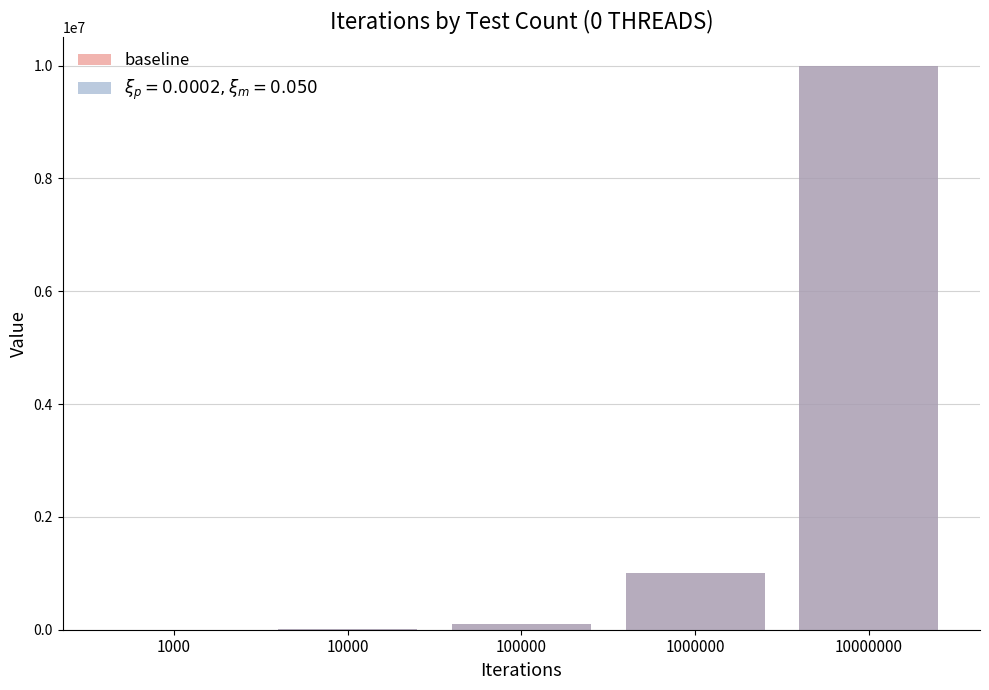

What is the greatest value displayed?

10000000